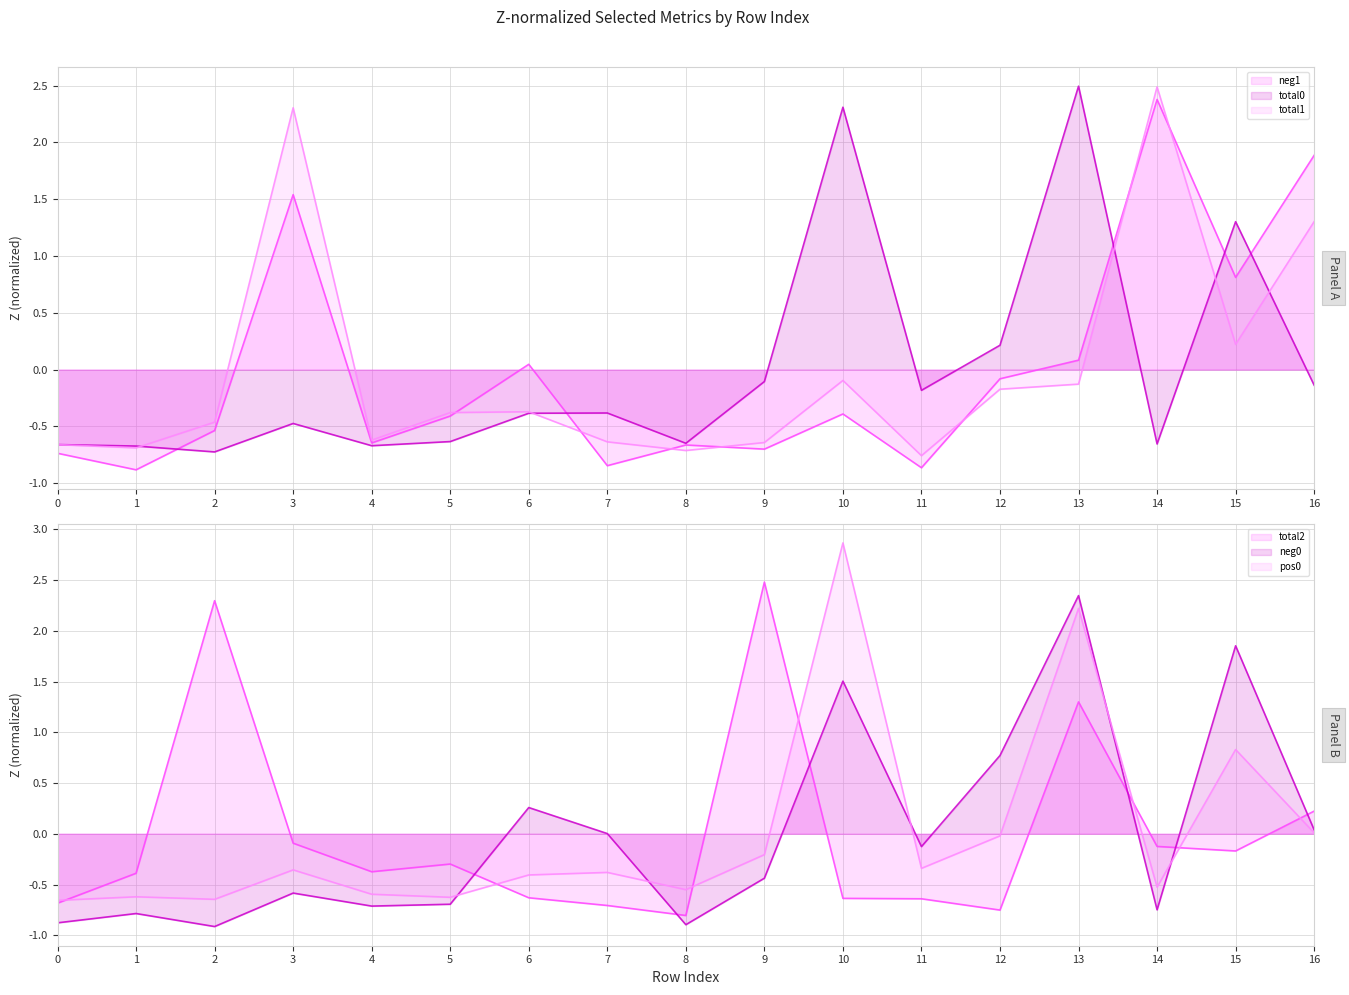

Rank the categories by neg0_line value from lowest to highest.

2, 8, 0, 1, 14, 4, 5, 3, 9, 11, 7, 16, 6, 12, 10, 15, 13